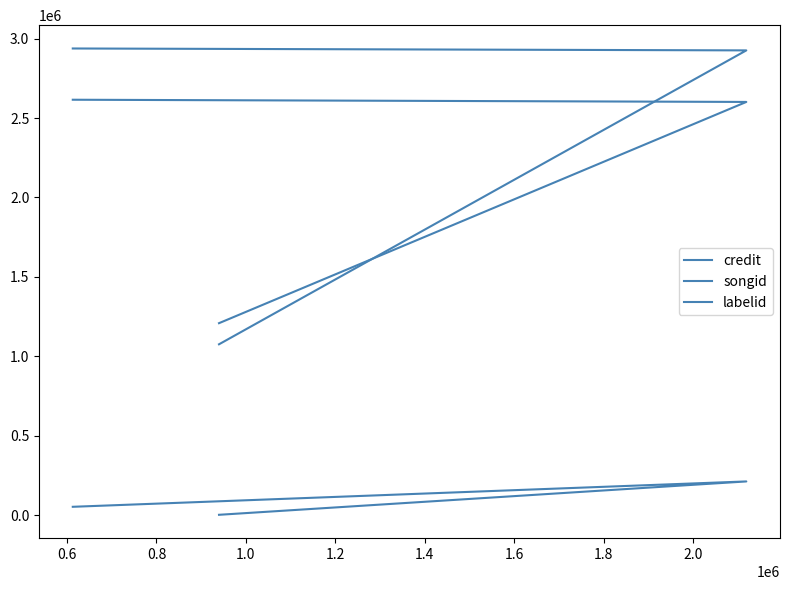

What is the difference between the maximum and minimum values in the credit series?

1862208